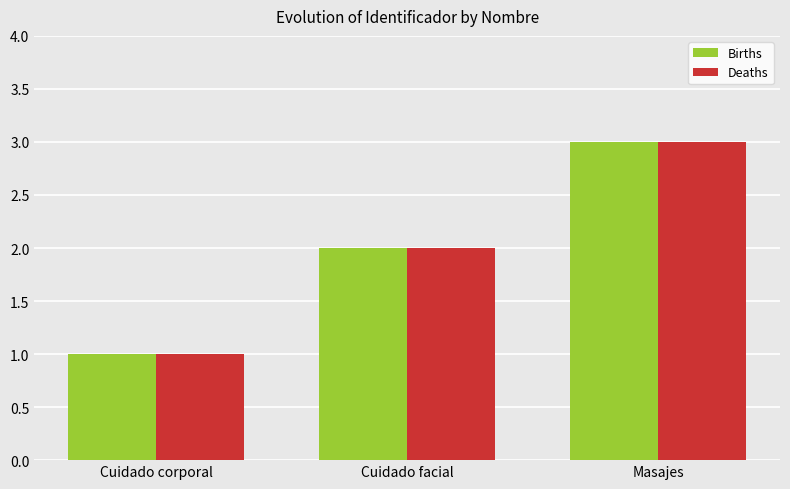

What is the minimum value for Births?

1